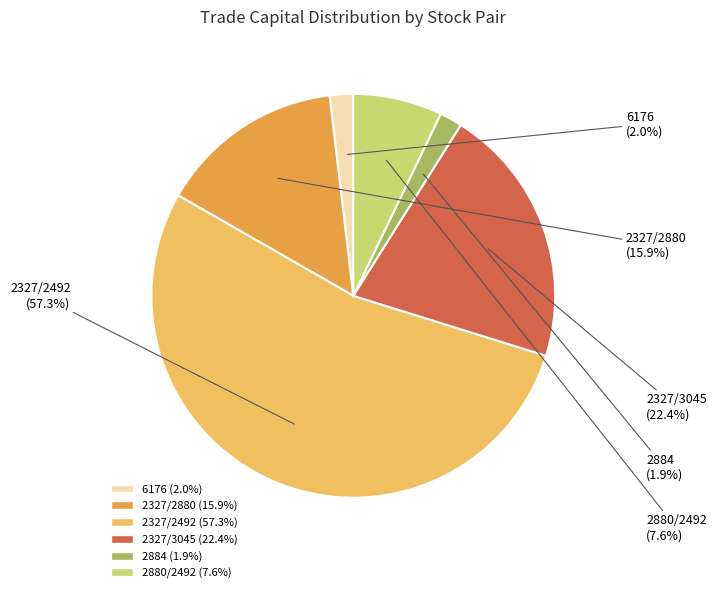

What is the largest slice in the pie chart?

2327_2492